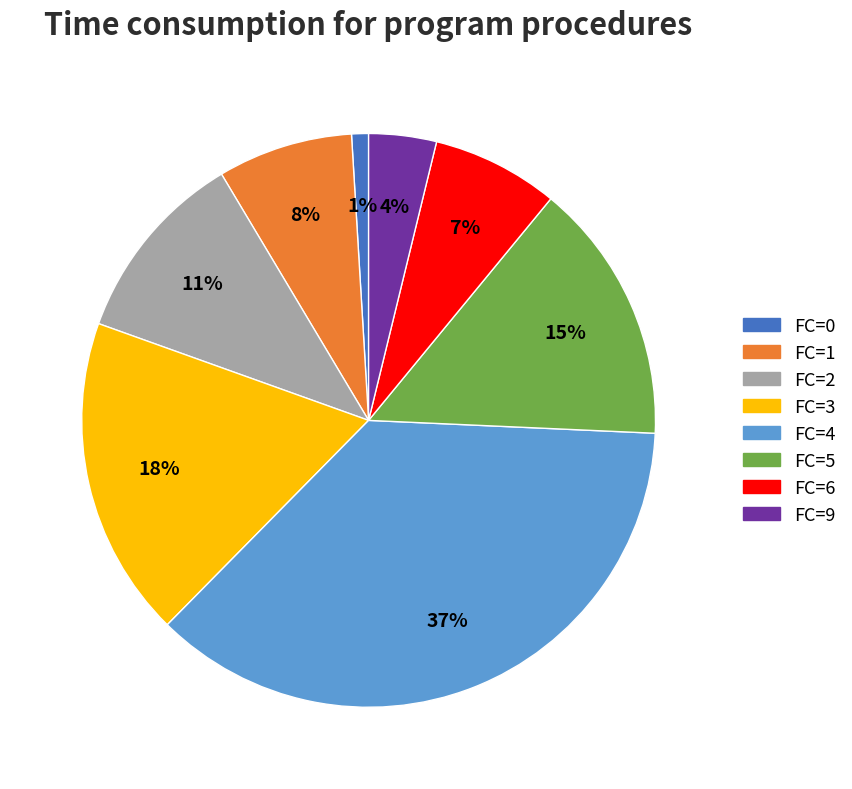

To the nearest percent, what portion does FC=6 represent?

7%